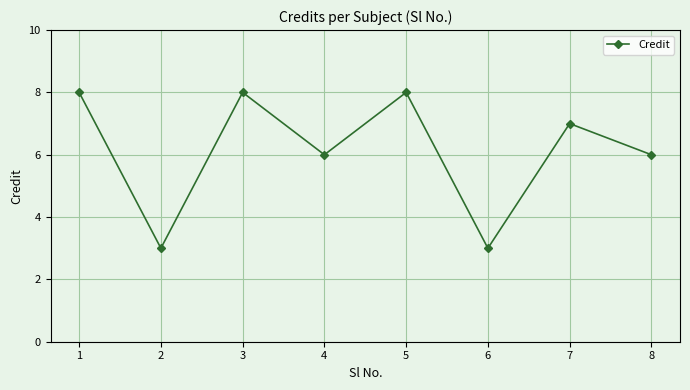

What is the minimum value shown in the chart?

3